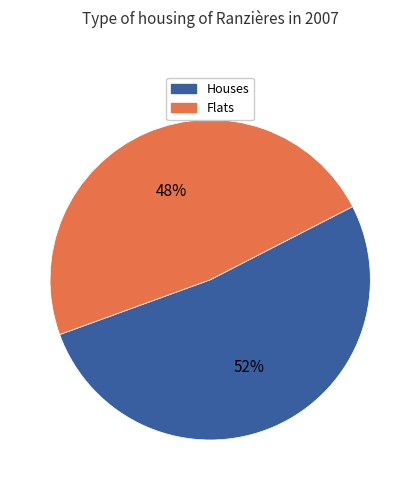

Does any single category account for the majority?

Yes